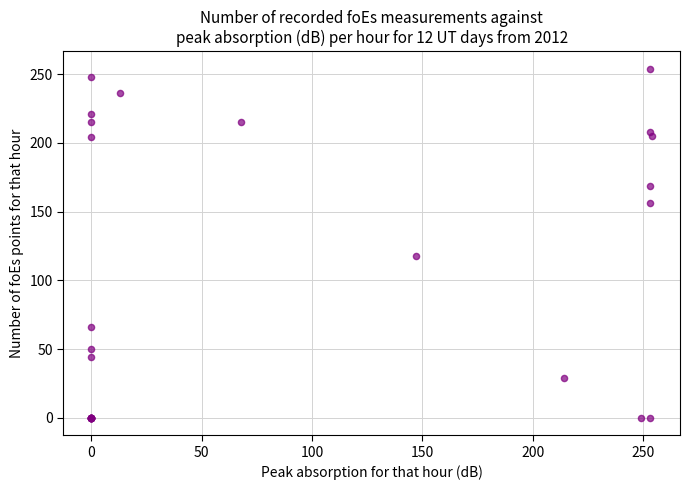

What Y value in the scatter plot is closest to 127?

118